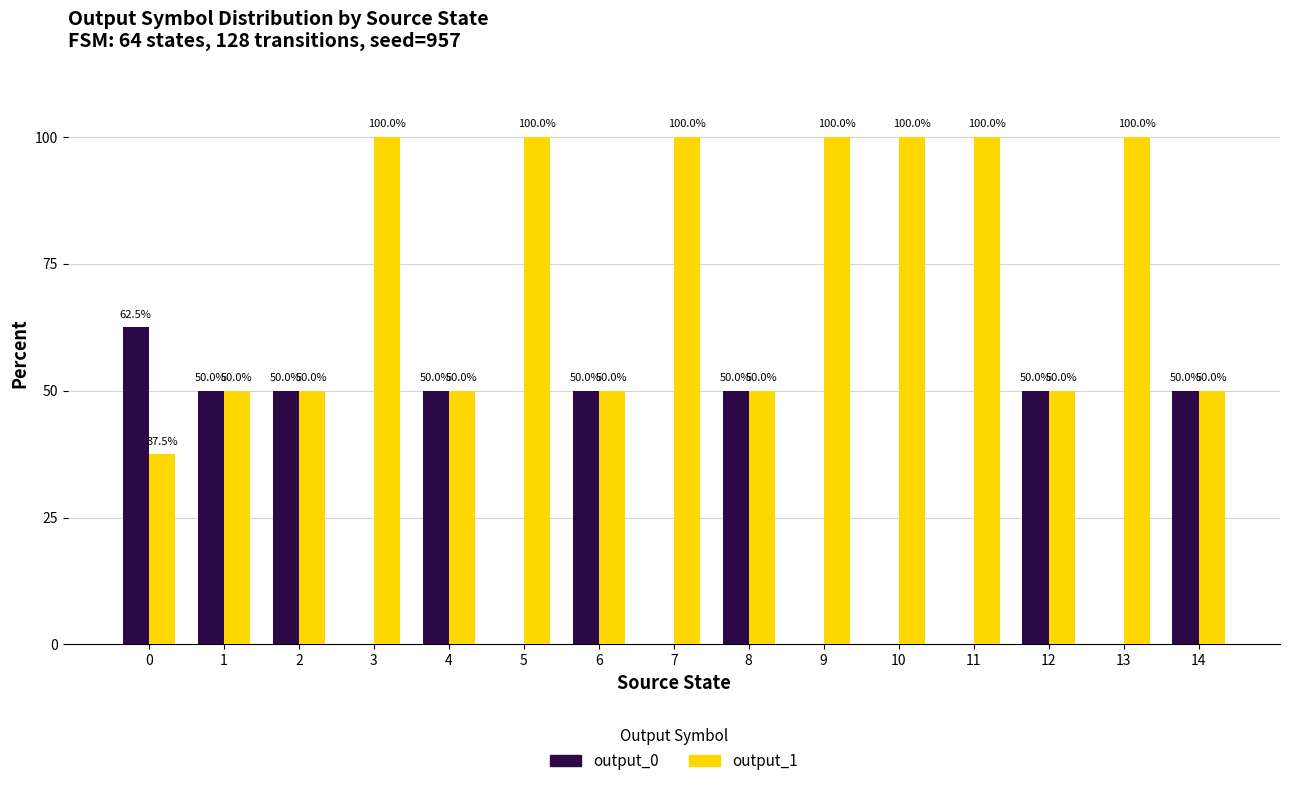

How many output_1 values are between 50 and 100?

14